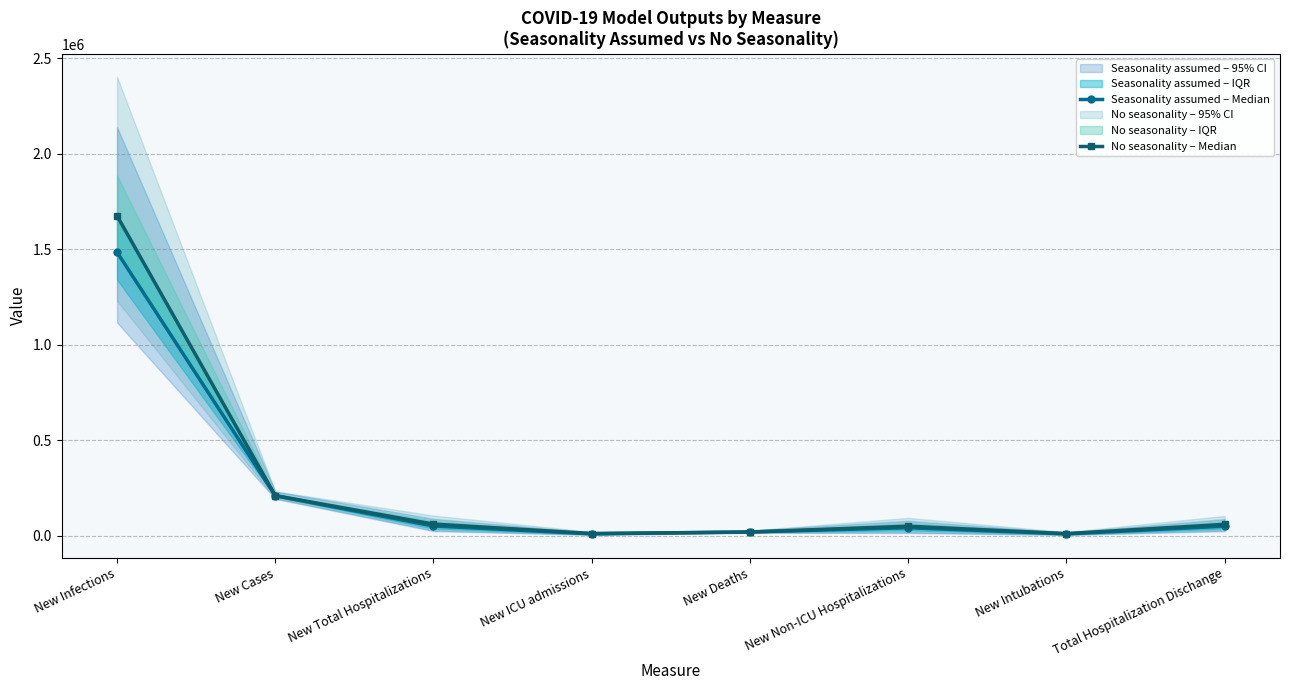

How many lines are shown in the chart?

2